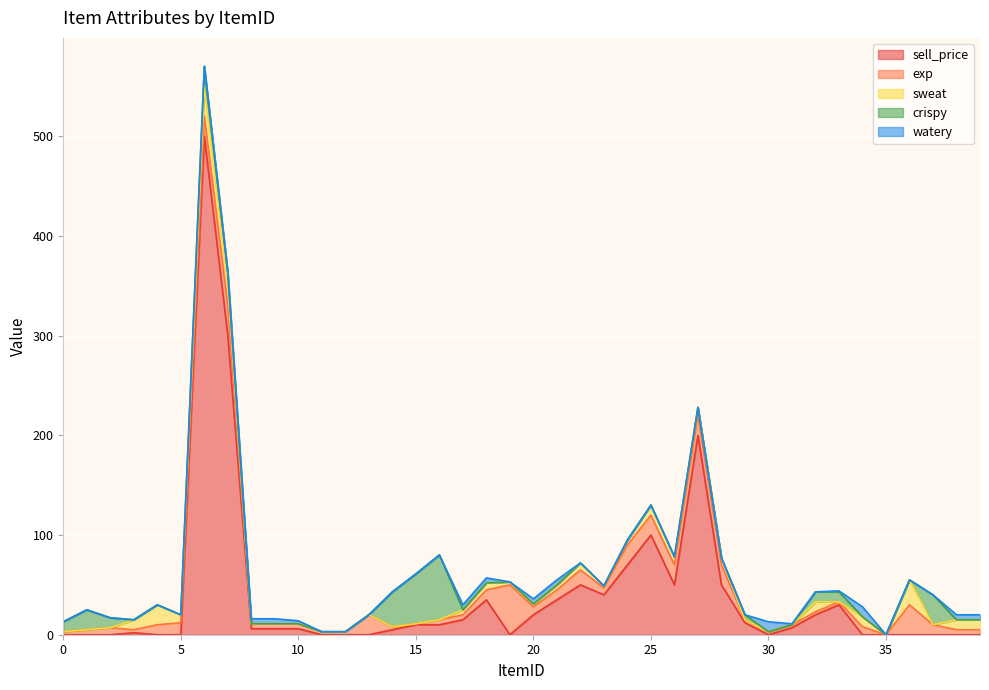

What are all the series names shown in the legend?

sell_price, exp, sweat, crispy, watery